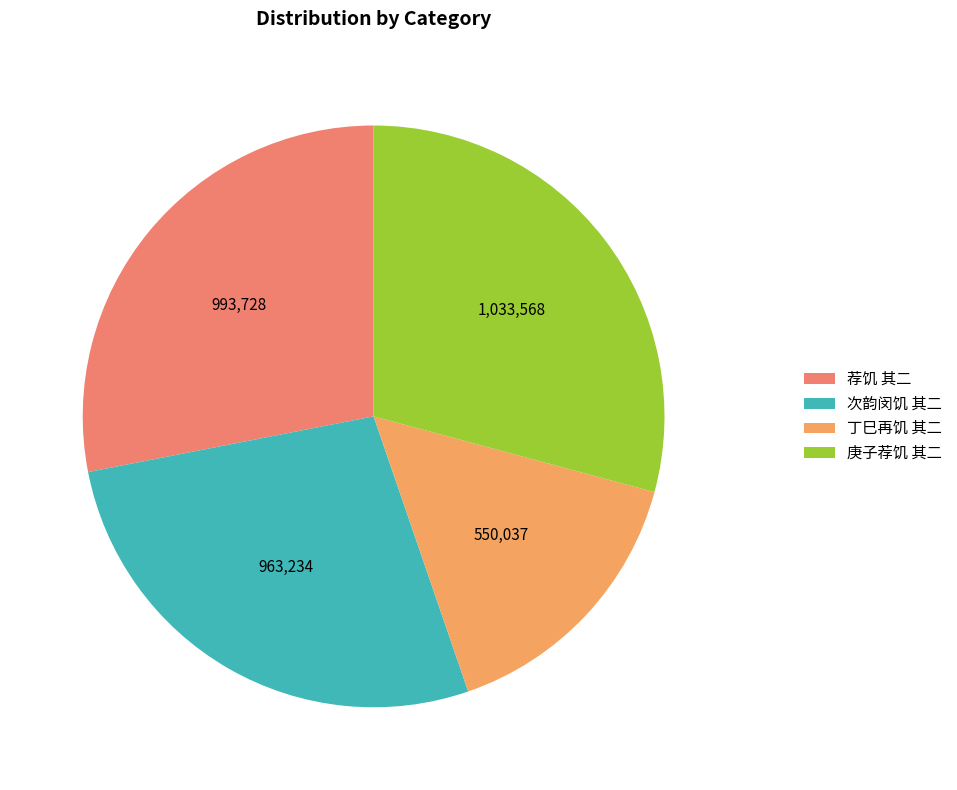

How many segments does this pie chart have?

4